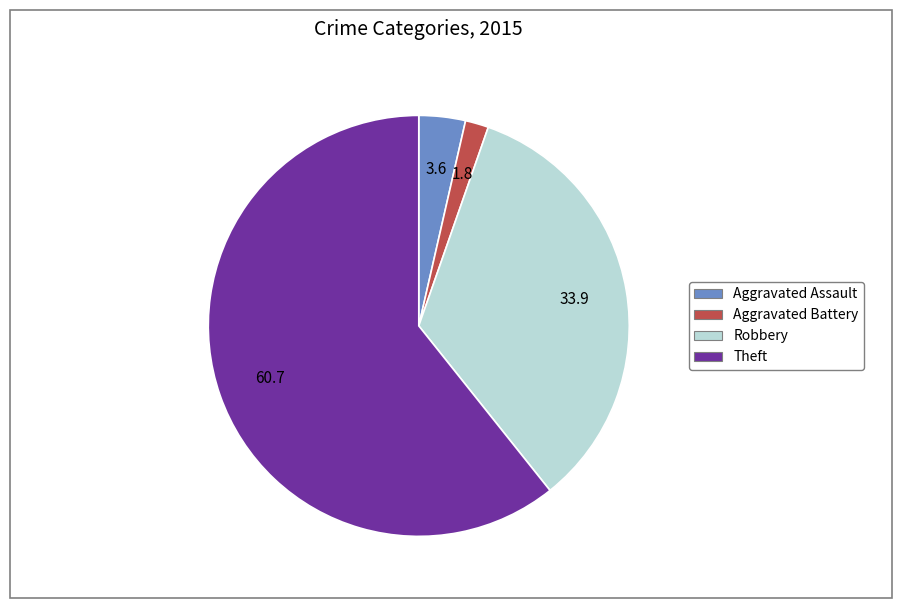

Is there any slice that represents more than half of the pie?

Yes